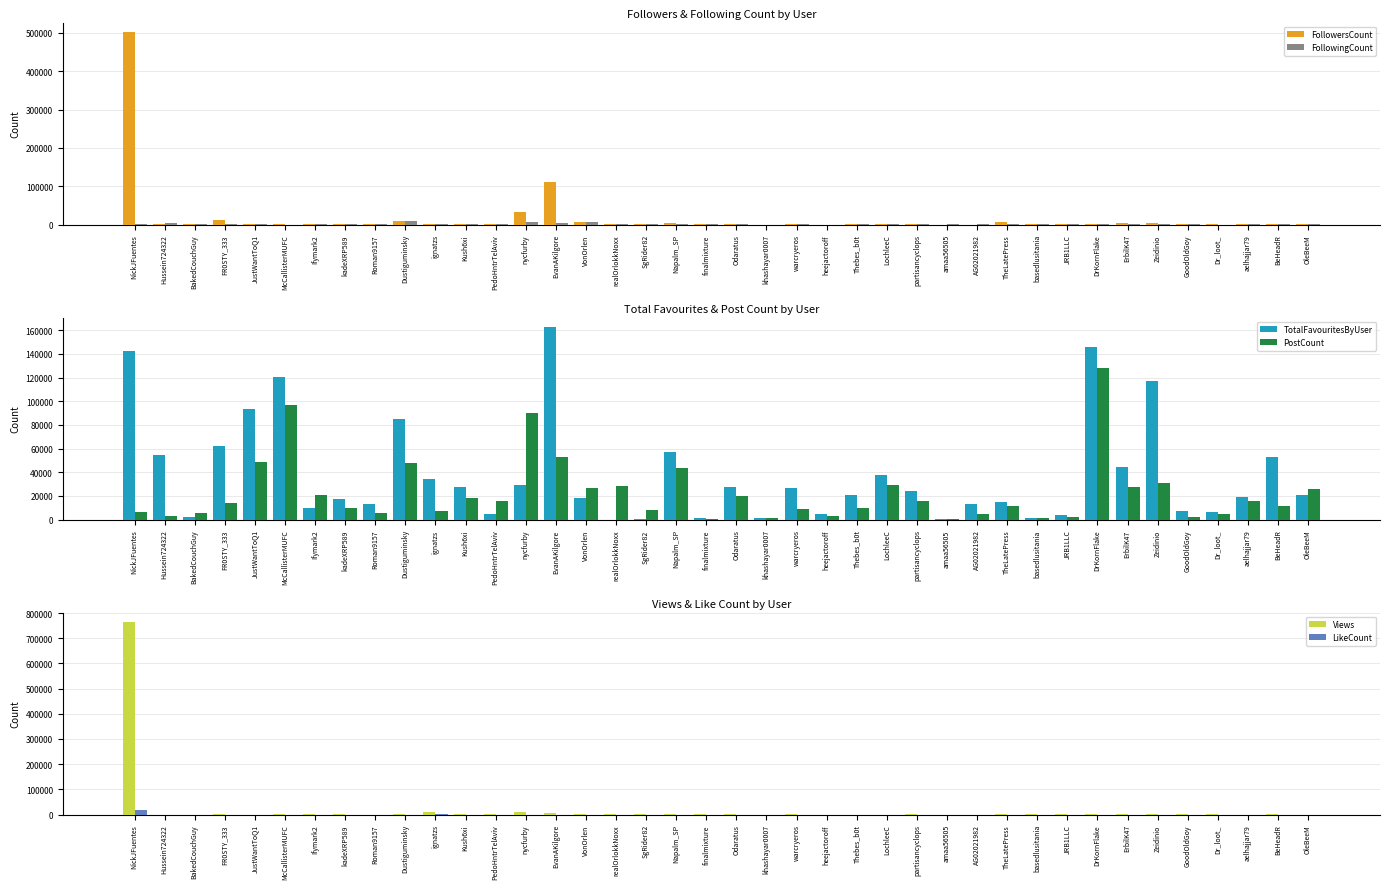

What is the sum of all Views values?

806959